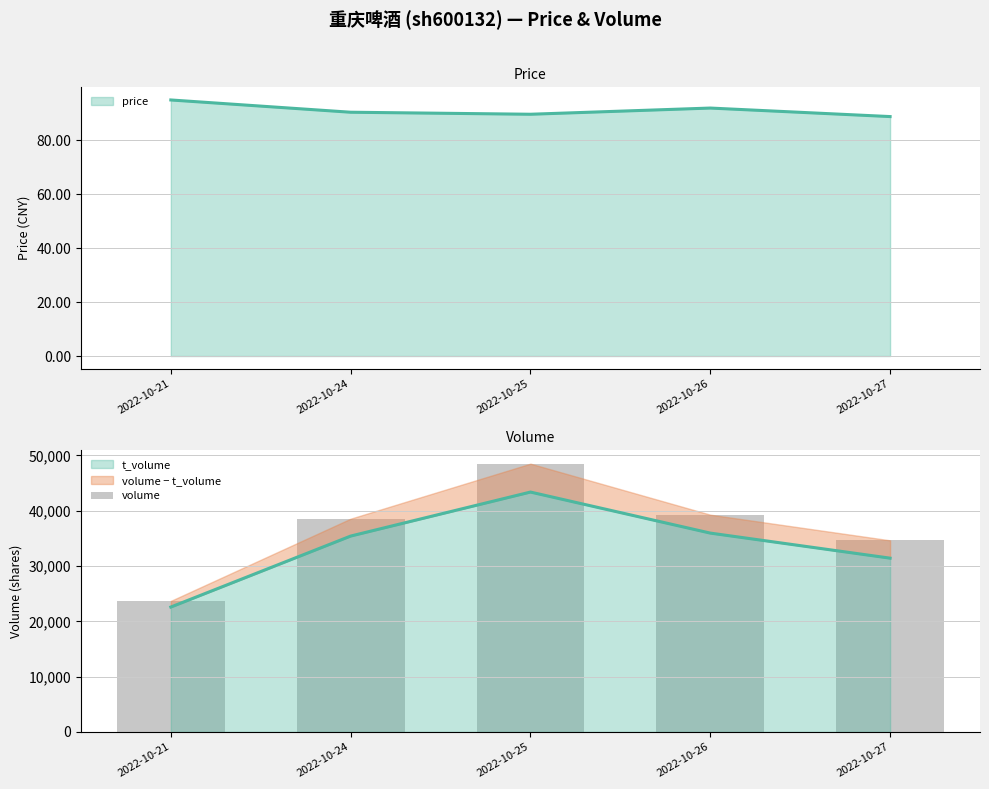

List the labels in order of value, smallest first.

2022-10-21, 2022-10-27, 2022-10-24, 2022-10-26, 2022-10-25